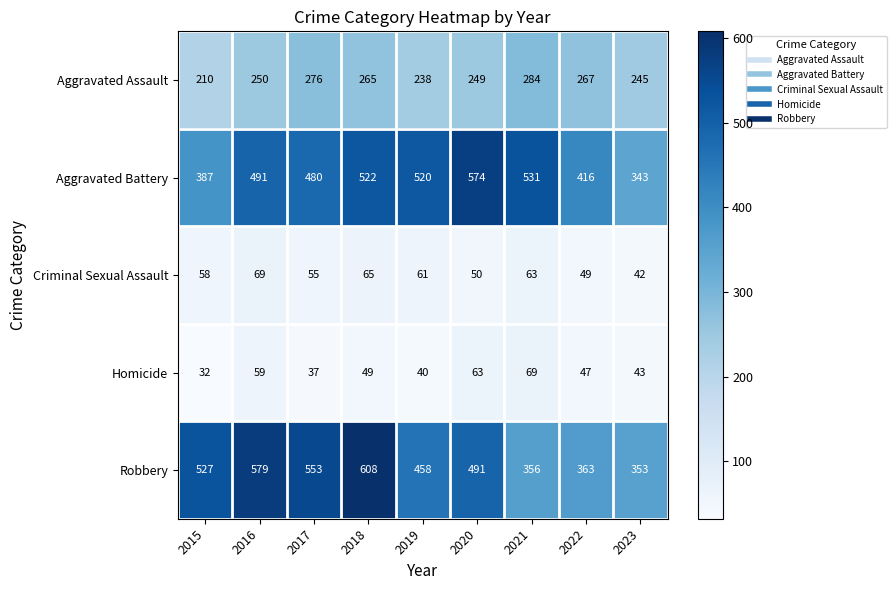

Where is Homicide nearest to the value 50?

2018